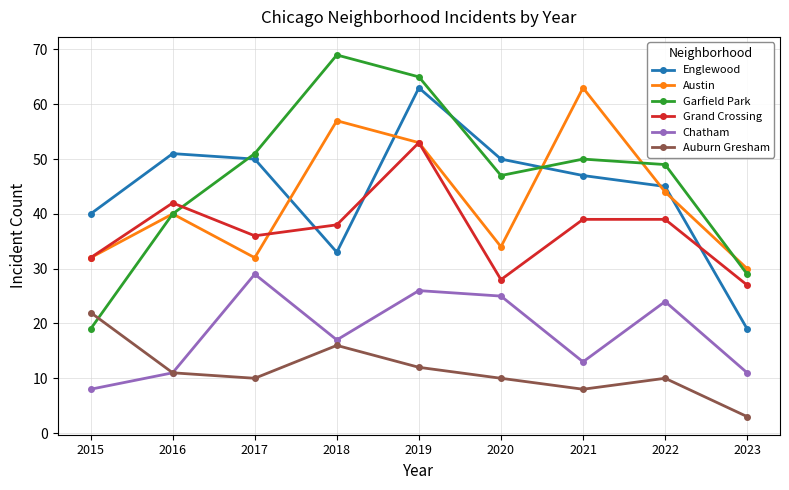

Between 2016 and 2019, which series saw the biggest shift?

Garfield Park